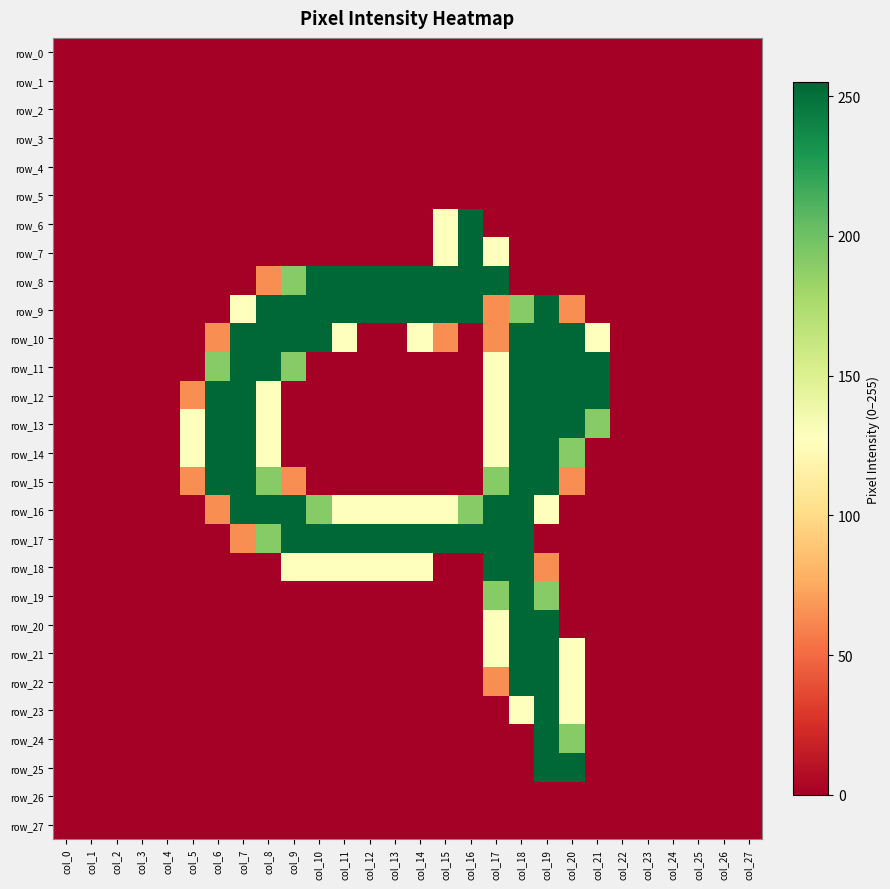

Reading left to right, list all the values displayed in this chart.

row_0: col_0=0	col_1=0	col_2=0	col_3=0	col_4=0	col_5=0	col_6=0	col_7=0	col_8=0	col_9=0	col_10=0	col_11=0	col_12=0	col_13=0	col_14=0	col_15=0	col_16=0	col_17=0	col_18=0	col_19=0	col_20=0	col_21=0	col_22=0	col_23=0	col_24=0	col_25=0	col_26=0	col_27=0
row_1: col_0=0	col_1=0	col_2=0	col_3=0	col_4=0	col_5=0	col_6=0	col_7=0	col_8=0	col_9=0	col_10=0	col_11=0	col_12=0	col_13=0	col_14=0	col_15=0	col_16=0	col_17=0	col_18=0	col_19=0	col_20=0	col_21=0	col_22=0	col_23=0	col_24=0	col_25=0	col_26=0	col_27=0
row_2: col_0=0	col_1=0	col_2=0	col_3=0	col_4=0	col_5=0	col_6=0	col_7=0	col_8=0	col_9=0	col_10=0	col_11=0	col_12=0	col_13=0	col_14=0	col_15=0	col_16=0	col_17=0	col_18=0	col_19=0	col_20=0	col_21=0	col_22=0	col_23=0	col_24=0	col_25=0	col_26=0	col_27=0
row_3: col_0=0	col_1=0	col_2=0	col_3=0	col_4=0	col_5=0	col_6=0	col_7=0	col_8=0	col_9=0	col_10=0	col_11=0	col_12=0	col_13=0	col_14=0	col_15=0	col_16=0	col_17=0	col_18=0	col_19=0	col_20=0	col_21=0	col_22=0	col_23=0	col_24=0	col_25=0	col_26=0	col_27=0
row_4: col_0=0	col_1=0	col_2=0	col_3=0	col_4=0	col_5=0	col_6=0	col_7=0	col_8=0	col_9=0	col_10=0	col_11=0	col_12=0	col_13=0	col_14=0	col_15=0	col_16=0	col_17=0	col_18=0	col_19=0	col_20=0	col_21=0	col_22=0	col_23=0	col_24=0	col_25=0	col_26=0	col_27=0
row_5: col_0=0	col_1=0	col_2=0	col_3=0	col_4=0	col_5=0	col_6=0	col_7=0	col_8=0	col_9=0	col_10=0	col_11=0	col_12=0	col_13=0	col_14=0	col_15=0	col_16=0	col_17=0	col_18=0	col_19=0	col_20=0	col_21=0	col_22=0	col_23=0	col_24=0	col_25=0	col_26=0	col_27=0
row_6: col_0=0	col_1=0	col_2=0	col_3=0	col_4=0	col_5=0	col_6=0	col_7=0	col_8=0	col_9=0	col_10=0	col_11=0	col_12=0	col_13=0	col_14=0	col_15=128	col_16=255	col_17=0	col_18=0	col_19=0	col_20=0	col_21=0	col_22=0	col_23=0	col_24=0	col_25=0	col_26=0	col_27=0
row_7: col_0=0	col_1=0	col_2=0	col_3=0	col_4=0	col_5=0	col_6=0	col_7=0	col_8=0	col_9=0	col_10=0	col_11=0	col_12=0	col_13=0	col_14=0	col_15=128	col_16=255	col_17=128	col_18=0	col_19=0	col_20=0	col_21=0	col_22=0	col_23=0	col_24=0	col_25=0	col_26=0	col_27=0
row_8: col_0=0	col_1=0	col_2=0	col_3=0	col_4=0	col_5=0	col_6=0	col_7=0	col_8=64	col_9=191	col_10=255	col_11=255	col_12=255	col_13=255	col_14=255	col_15=255	col_16=255	col_17=255	col_18=0	col_19=0	col_20=0	col_21=0	col_22=0	col_23=0	col_24=0	col_25=0	col_26=0	col_27=0
row_9: col_0=0	col_1=0	col_2=0	col_3=0	col_4=0	col_5=0	col_6=0	col_7=128	col_8=255	col_9=255	col_10=255	col_11=255	col_12=255	col_13=255	col_14=255	col_15=255	col_16=255	col_17=64	col_18=191	col_19=255	col_20=64	col_21=0	col_22=0	col_23=0	col_24=0	col_25=0	col_26=0	col_27=0
row_10: col_0=0	col_1=0	col_2=0	col_3=0	col_4=0	col_5=0	col_6=64	col_7=255	col_8=255	col_9=255	col_10=255	col_11=128	col_12=0	col_13=0	col_14=128	col_15=64	col_16=0	col_17=64	col_18=255	col_19=255	col_20=255	col_21=128	col_22=0	col_23=0	col_24=0	col_25=0	col_26=0	col_27=0
row_11: col_0=0	col_1=0	col_2=0	col_3=0	col_4=0	col_5=0	col_6=191	col_7=255	col_8=255	col_9=191	col_10=0	col_11=0	col_12=0	col_13=0	col_14=0	col_15=0	col_16=0	col_17=128	col_18=255	col_19=255	col_20=255	col_21=255	col_22=0	col_23=0	col_24=0	col_25=0	col_26=0	col_27=0
row_12: col_0=0	col_1=0	col_2=0	col_3=0	col_4=0	col_5=64	col_6=255	col_7=255	col_8=128	col_9=0	col_10=0	col_11=0	col_12=0	col_13=0	col_14=0	col_15=0	col_16=0	col_17=128	col_18=255	col_19=255	col_20=255	col_21=255	col_22=0	col_23=0	col_24=0	col_25=0	col_26=0	col_27=0
row_13: col_0=0	col_1=0	col_2=0	col_3=0	col_4=0	col_5=128	col_6=255	col_7=255	col_8=128	col_9=0	col_10=0	col_11=0	col_12=0	col_13=0	col_14=0	col_15=0	col_16=0	col_17=128	col_18=255	col_19=255	col_20=255	col_21=191	col_22=0	col_23=0	col_24=0	col_25=0	col_26=0	col_27=0
row_14: col_0=0	col_1=0	col_2=0	col_3=0	col_4=0	col_5=128	col_6=255	col_7=255	col_8=128	col_9=0	col_10=0	col_11=0	col_12=0	col_13=0	col_14=0	col_15=0	col_16=0	col_17=128	col_18=255	col_19=255	col_20=191	col_21=0	col_22=0	col_23=0	col_24=0	col_25=0	col_26=0	col_27=0
row_15: col_0=0	col_1=0	col_2=0	col_3=0	col_4=0	col_5=64	col_6=255	col_7=255	col_8=191	col_9=64	col_10=0	col_11=0	col_12=0	col_13=0	col_14=0	col_15=0	col_16=0	col_17=191	col_18=255	col_19=255	col_20=64	col_21=0	col_22=0	col_23=0	col_24=0	col_25=0	col_26=0	col_27=0
row_16: col_0=0	col_1=0	col_2=0	col_3=0	col_4=0	col_5=0	col_6=64	col_7=255	col_8=255	col_9=255	col_10=191	col_11=128	col_12=128	col_13=128	col_14=128	col_15=128	col_16=191	col_17=255	col_18=255	col_19=128	col_20=0	col_21=0	col_22=0	col_23=0	col_24=0	col_25=0	col_26=0	col_27=0
row_17: col_0=0	col_1=0	col_2=0	col_3=0	col_4=0	col_5=0	col_6=0	col_7=64	col_8=191	col_9=255	col_10=255	col_11=255	col_12=255	col_13=255	col_14=255	col_15=255	col_16=255	col_17=255	col_18=255	col_19=0	col_20=0	col_21=0	col_22=0	col_23=0	col_24=0	col_25=0	col_26=0	col_27=0
row_18: col_0=0	col_1=0	col_2=0	col_3=0	col_4=0	col_5=0	col_6=0	col_7=0	col_8=0	col_9=128	col_10=128	col_11=128	col_12=128	col_13=128	col_14=128	col_15=0	col_16=0	col_17=255	col_18=255	col_19=64	col_20=0	col_21=0	col_22=0	col_23=0	col_24=0	col_25=0	col_26=0	col_27=0
row_19: col_0=0	col_1=0	col_2=0	col_3=0	col_4=0	col_5=0	col_6=0	col_7=0	col_8=0	col_9=0	col_10=0	col_11=0	col_12=0	col_13=0	col_14=0	col_15=0	col_16=0	col_17=191	col_18=255	col_19=191	col_20=0	col_21=0	col_22=0	col_23=0	col_24=0	col_25=0	col_26=0	col_27=0
row_20: col_0=0	col_1=0	col_2=0	col_3=0	col_4=0	col_5=0	col_6=0	col_7=0	col_8=0	col_9=0	col_10=0	col_11=0	col_12=0	col_13=0	col_14=0	col_15=0	col_16=0	col_17=128	col_18=255	col_19=255	col_20=0	col_21=0	col_22=0	col_23=0	col_24=0	col_25=0	col_26=0	col_27=0
row_21: col_0=0	col_1=0	col_2=0	col_3=0	col_4=0	col_5=0	col_6=0	col_7=0	col_8=0	col_9=0	col_10=0	col_11=0	col_12=0	col_13=0	col_14=0	col_15=0	col_16=0	col_17=128	col_18=255	col_19=255	col_20=128	col_21=0	col_22=0	col_23=0	col_24=0	col_25=0	col_26=0	col_27=0
row_22: col_0=0	col_1=0	col_2=0	col_3=0	col_4=0	col_5=0	col_6=0	col_7=0	col_8=0	col_9=0	col_10=0	col_11=0	col_12=0	col_13=0	col_14=0	col_15=0	col_16=0	col_17=64	col_18=255	col_19=255	col_20=128	col_21=0	col_22=0	col_23=0	col_24=0	col_25=0	col_26=0	col_27=0
row_23: col_0=0	col_1=0	col_2=0	col_3=0	col_4=0	col_5=0	col_6=0	col_7=0	col_8=0	col_9=0	col_10=0	col_11=0	col_12=0	col_13=0	col_14=0	col_15=0	col_16=0	col_17=0	col_18=128	col_19=255	col_20=128	col_21=0	col_22=0	col_23=0	col_24=0	col_25=0	col_26=0	col_27=0
row_24: col_0=0	col_1=0	col_2=0	col_3=0	col_4=0	col_5=0	col_6=0	col_7=0	col_8=0	col_9=0	col_10=0	col_11=0	col_12=0	col_13=0	col_14=0	col_15=0	col_16=0	col_17=0	col_18=0	col_19=255	col_20=191	col_21=0	col_22=0	col_23=0	col_24=0	col_25=0	col_26=0	col_27=0
row_25: col_0=0	col_1=0	col_2=0	col_3=0	col_4=0	col_5=0	col_6=0	col_7=0	col_8=0	col_9=0	col_10=0	col_11=0	col_12=0	col_13=0	col_14=0	col_15=0	col_16=0	col_17=0	col_18=0	col_19=255	col_20=255	col_21=0	col_22=0	col_23=0	col_24=0	col_25=0	col_26=0	col_27=0
row_26: col_0=0	col_1=0	col_2=0	col_3=0	col_4=0	col_5=0	col_6=0	col_7=0	col_8=0	col_9=0	col_10=0	col_11=0	col_12=0	col_13=0	col_14=0	col_15=0	col_16=0	col_17=0	col_18=0	col_19=0	col_20=0	col_21=0	col_22=0	col_23=0	col_24=0	col_25=0	col_26=0	col_27=0
row_27: col_0=0	col_1=0	col_2=0	col_3=0	col_4=0	col_5=0	col_6=0	col_7=0	col_8=0	col_9=0	col_10=0	col_11=0	col_12=0	col_13=0	col_14=0	col_15=0	col_16=0	col_17=0	col_18=0	col_19=0	col_20=0	col_21=0	col_22=0	col_23=0	col_24=0	col_25=0	col_26=0	col_27=0